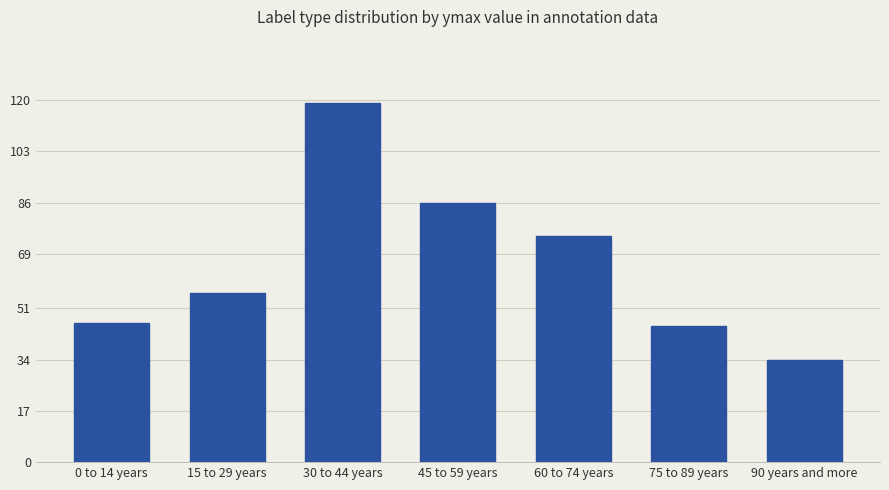

Which category has the lowest value across all series?

90 years and more